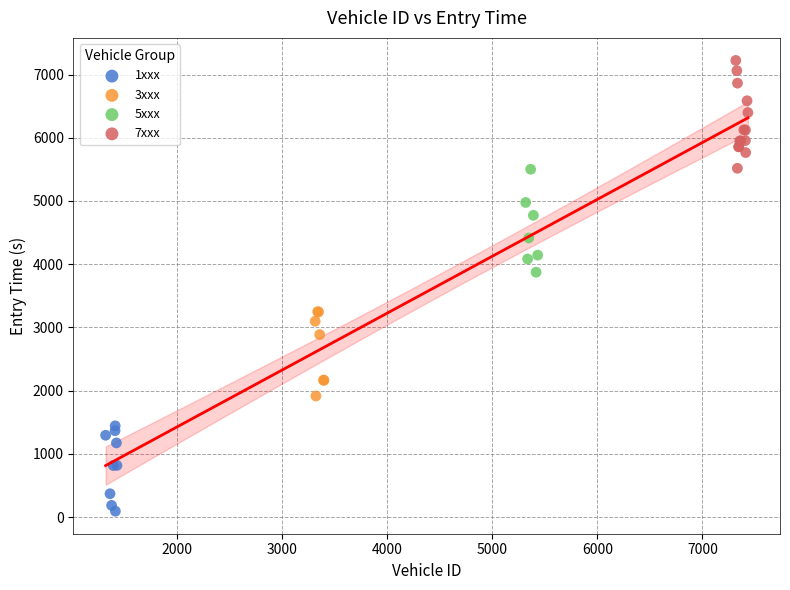

Which series has the widest spread of Y values?

7xxx